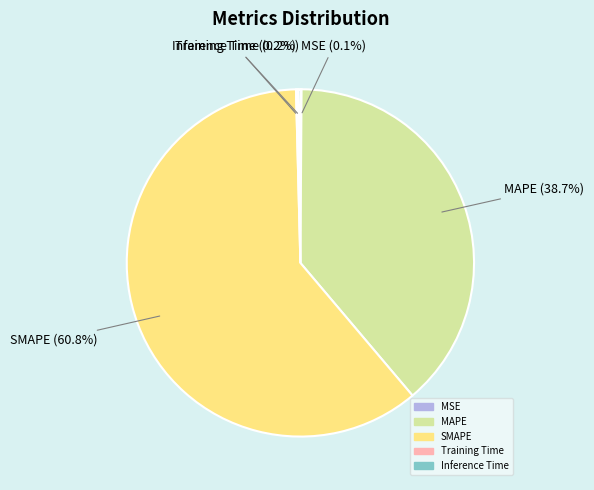

Is there any slice that represents more than half of the pie?

Yes